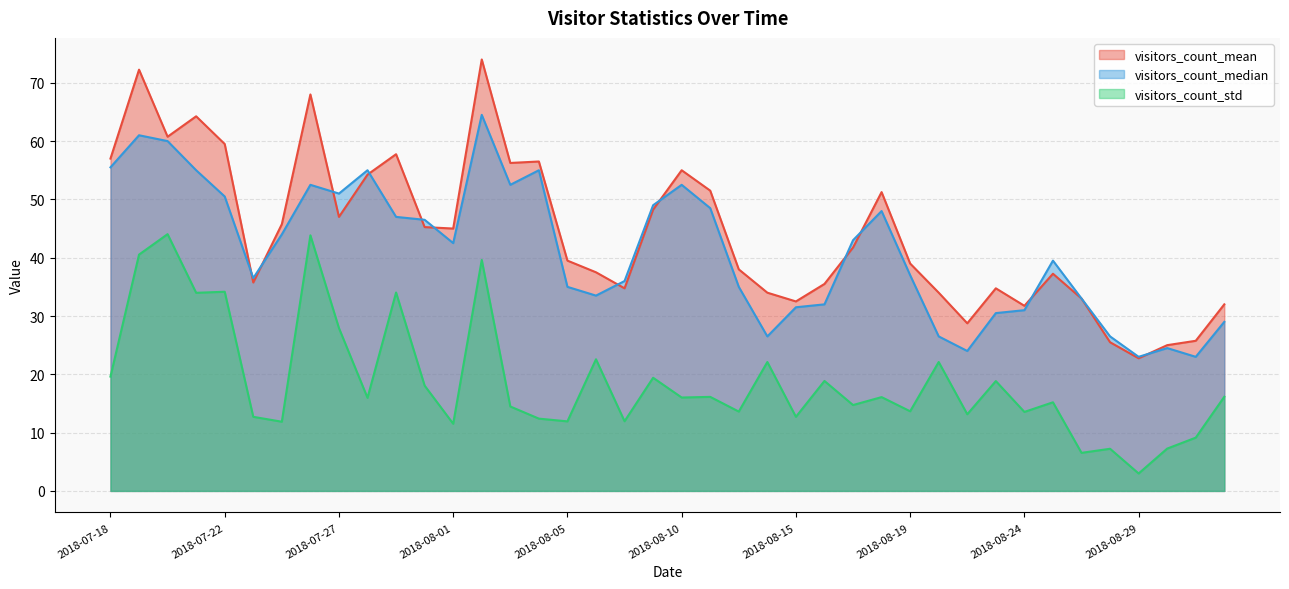

True or false: visitors_count_mean and visitors_count_median intersect in this chart.

True